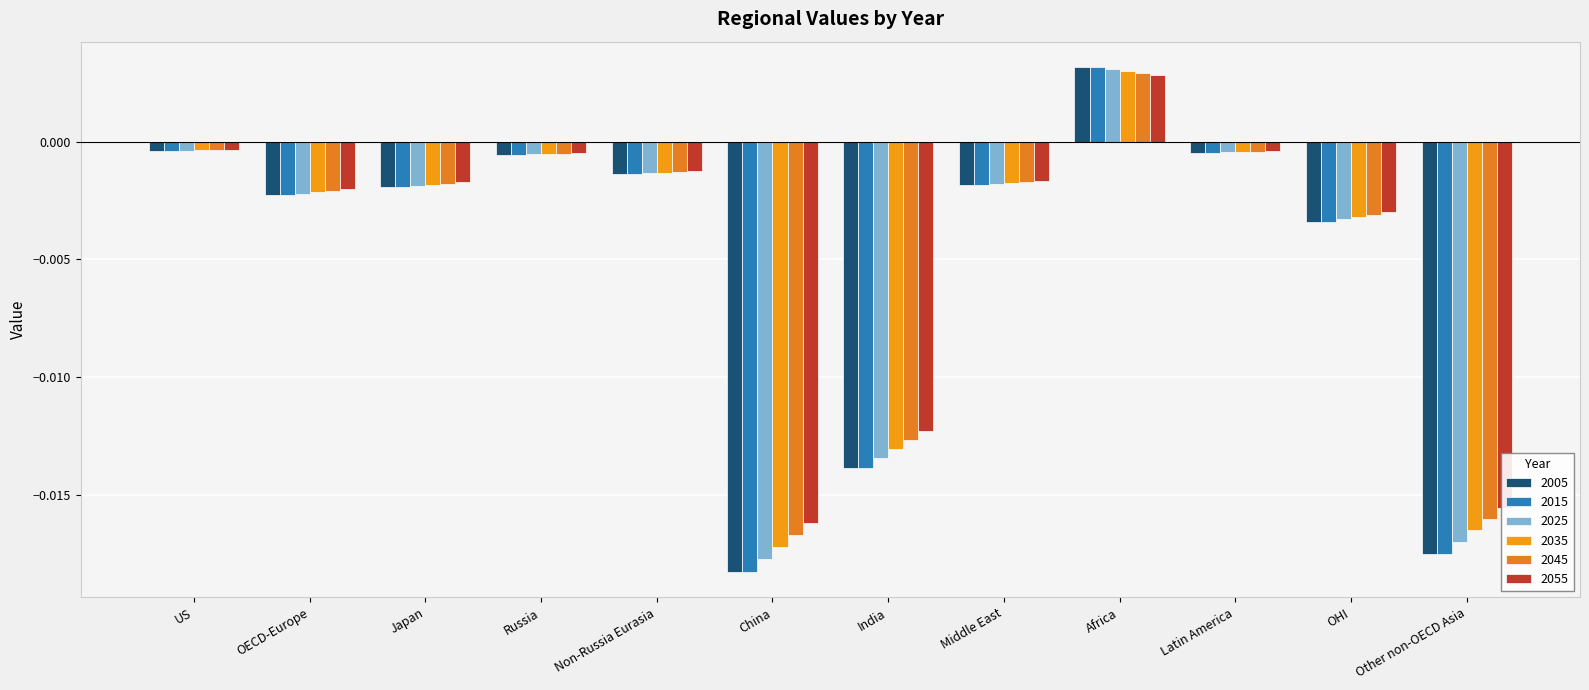

Count the number of categories in the chart.

12